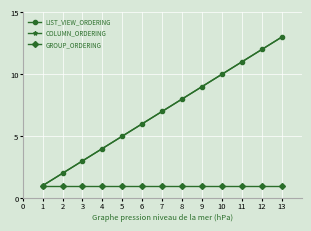

Rank the categories by LIST_VIEW_ORDERING value from highest to lowest.

13, 12, 11, 10, 9, 8, 7, 6, 5, 4, 3, 2, 1